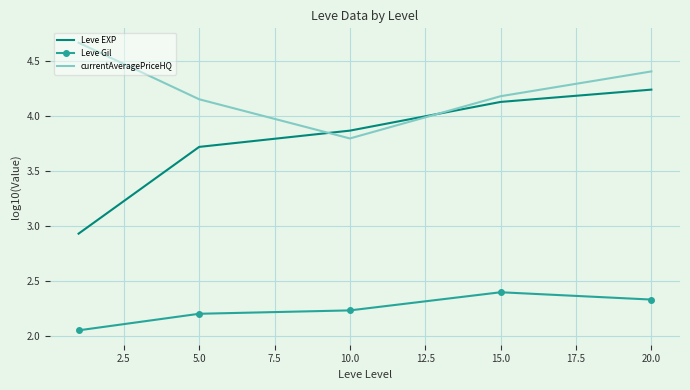

Rank the series by their average value, from highest to lowest.

currentAveragePriceHQ, Leve EXP, Leve Gil